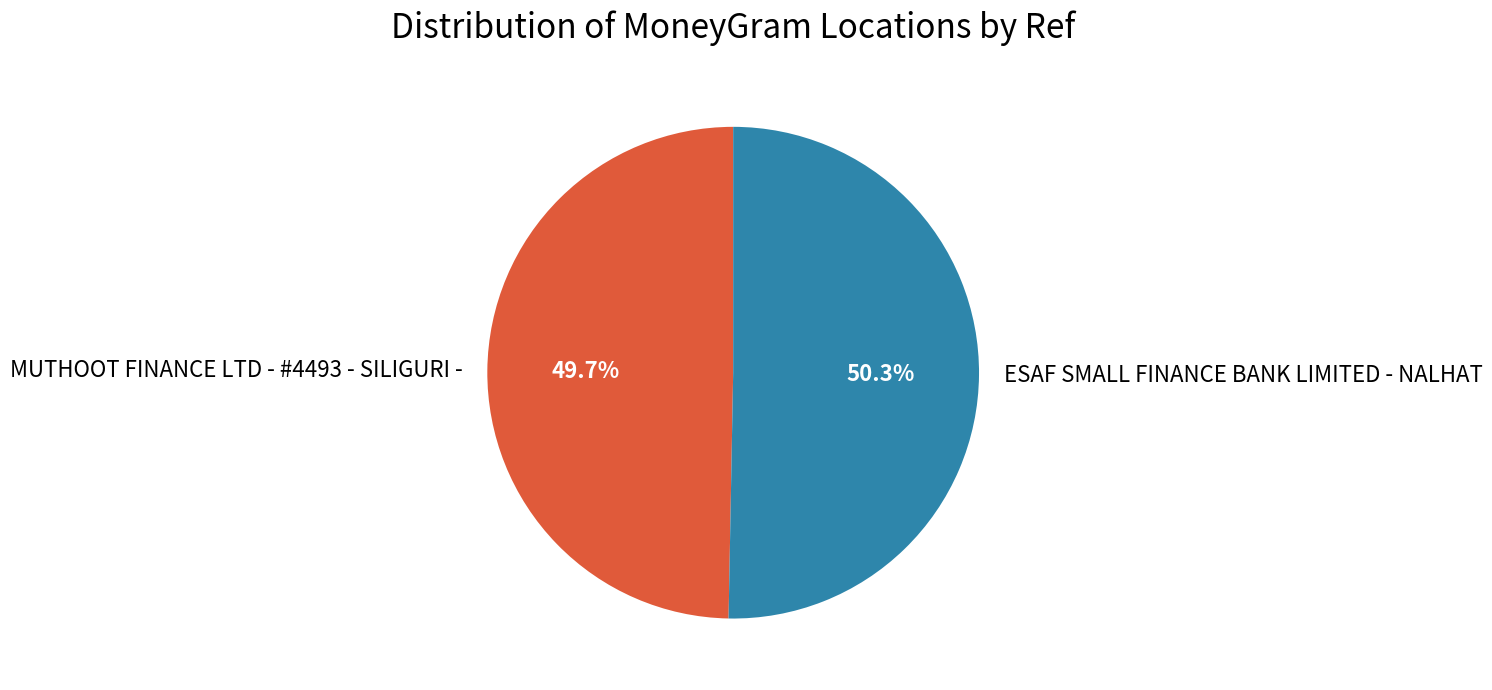

The MUTHOOT FINANCE LTD - #4493 - SILIGURI - slice represents 57% of the pie. True or false?

False